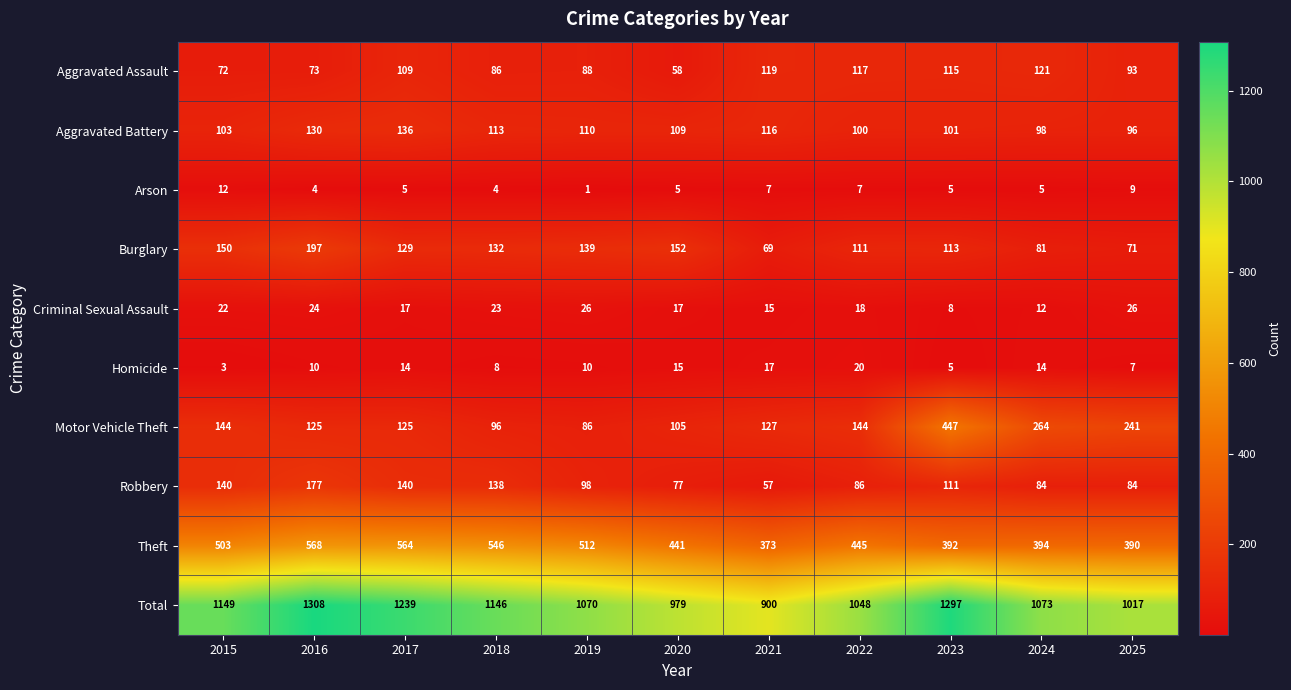

At 2018, list the series in order from smallest to largest.

Arson, Homicide, Criminal Sexual Assault, Aggravated Assault, Motor Vehicle Theft, Aggravated Battery, Burglary, Robbery, Theft, Total